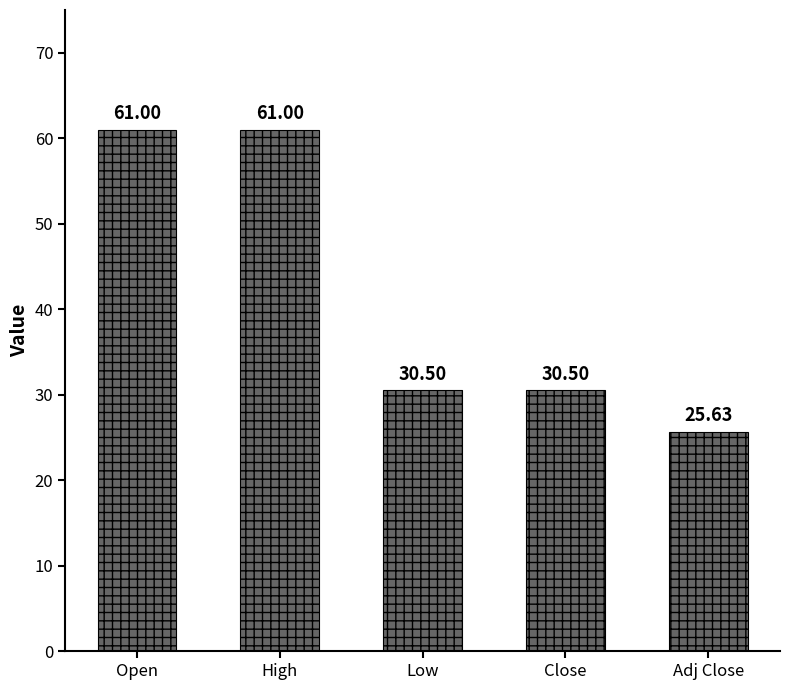

What is the greatest value displayed?

61.0